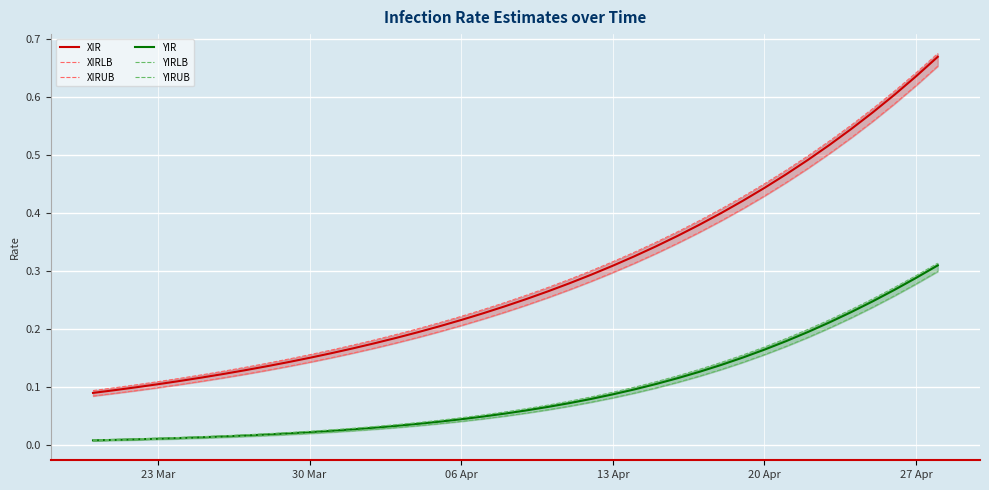

True or false: XIR and YIR intersect in this chart.

False